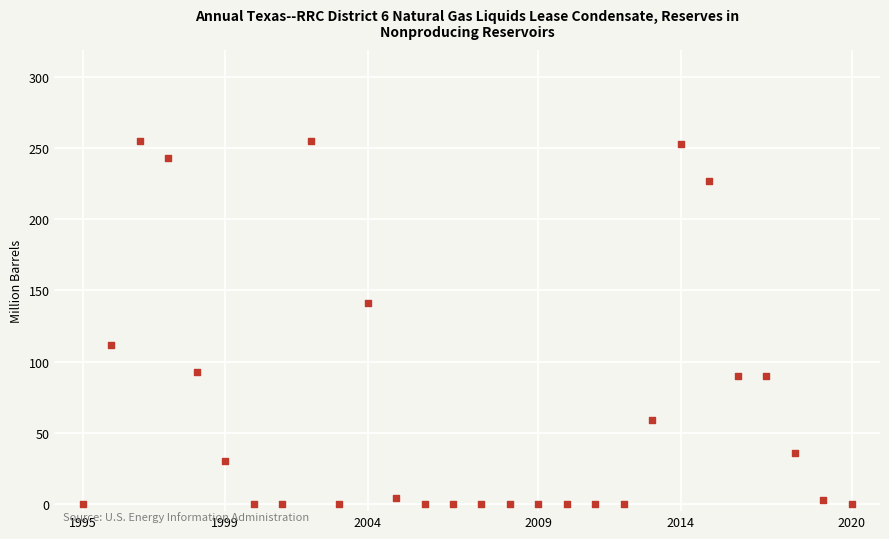

What is the range of Y values (max minus min)?

255